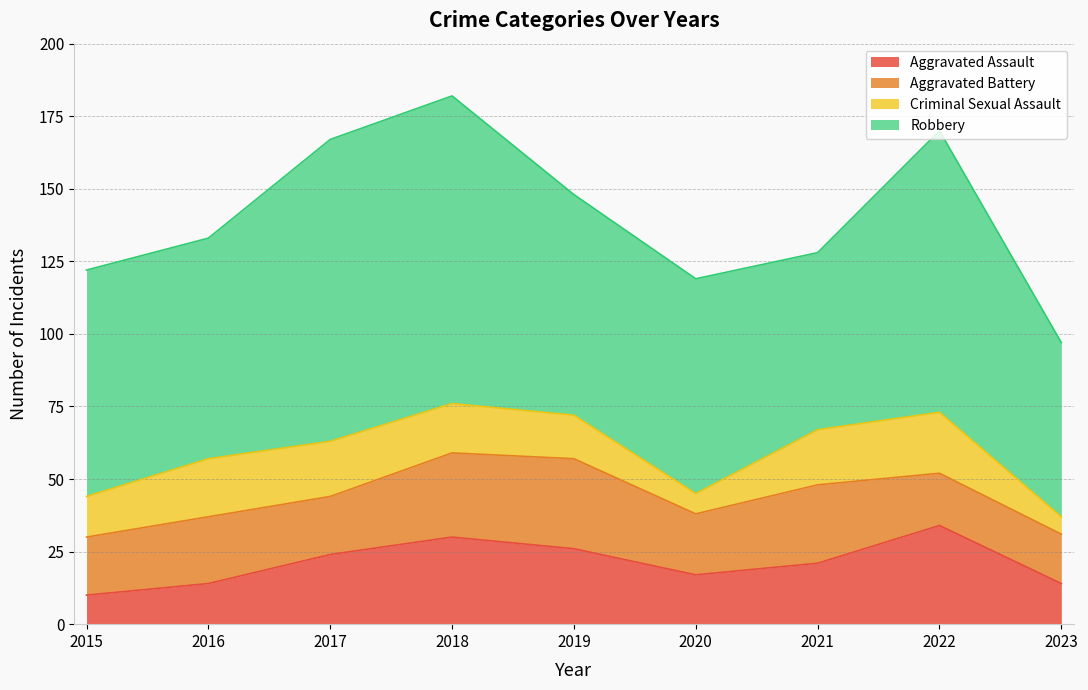

How many lines are shown in the chart?

4